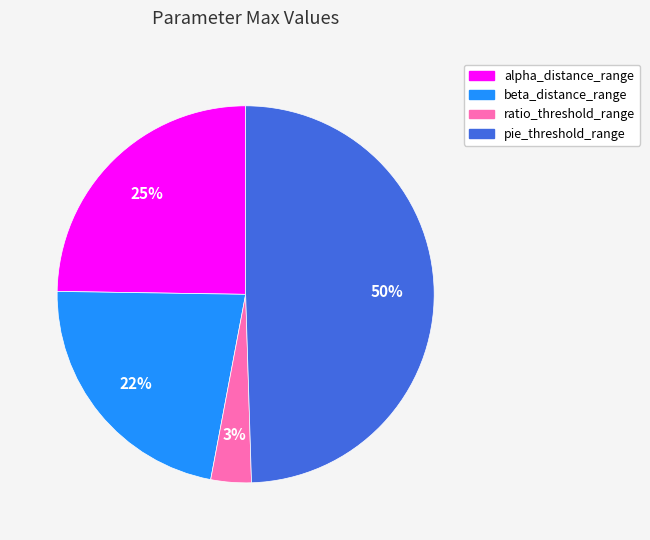

The ratio_threshold_range slice represents 3% of the pie. True or false?

True